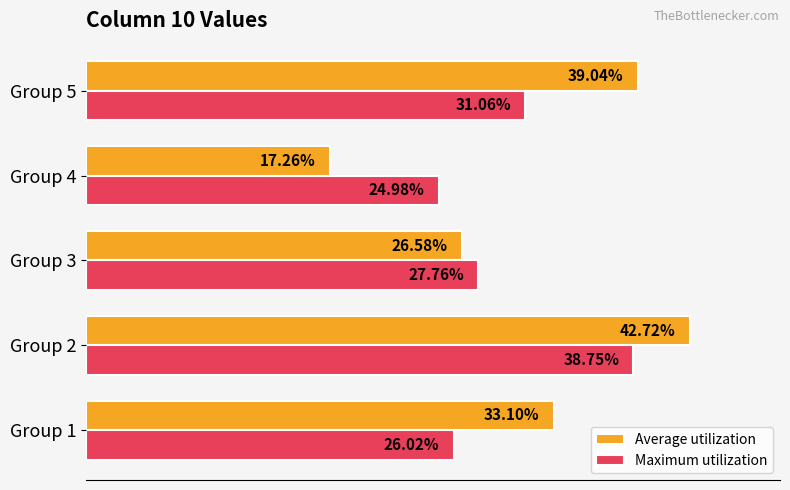

What are all the series names shown in the legend?

Average utilization, Maximum utilization